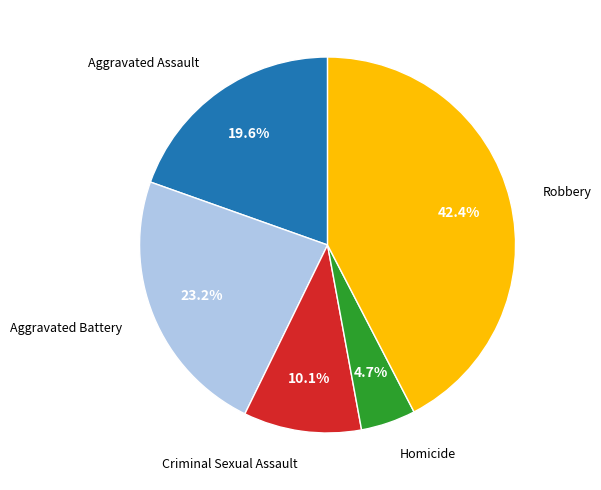

Is there any slice that represents more than half of the pie?

No